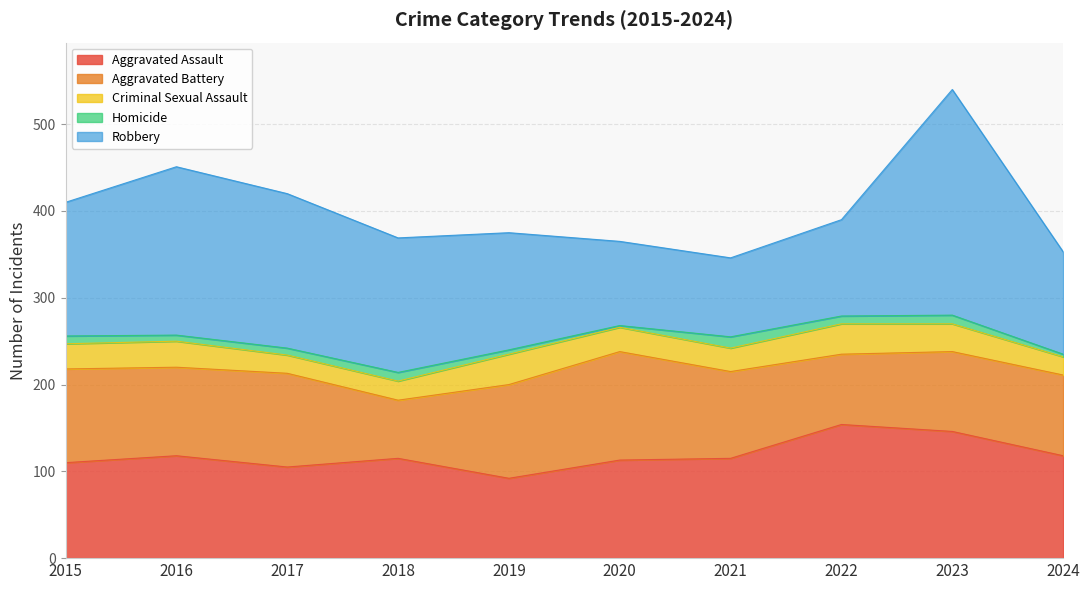

At which category does Aggravated Battery reach its first local valley?

2016